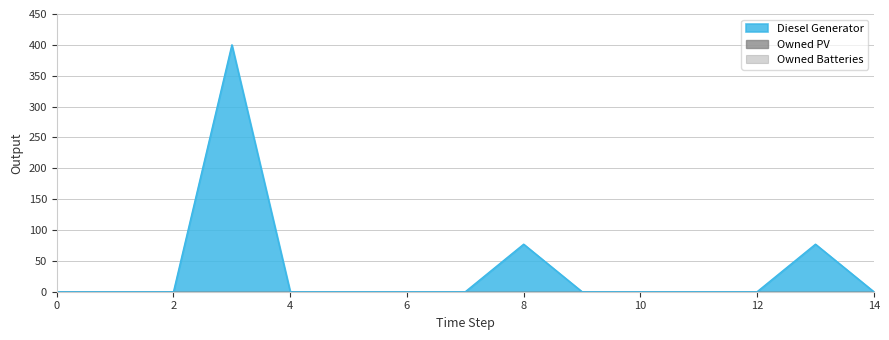

True or false: Owned PV and Diesel Generator intersect in this chart.

False